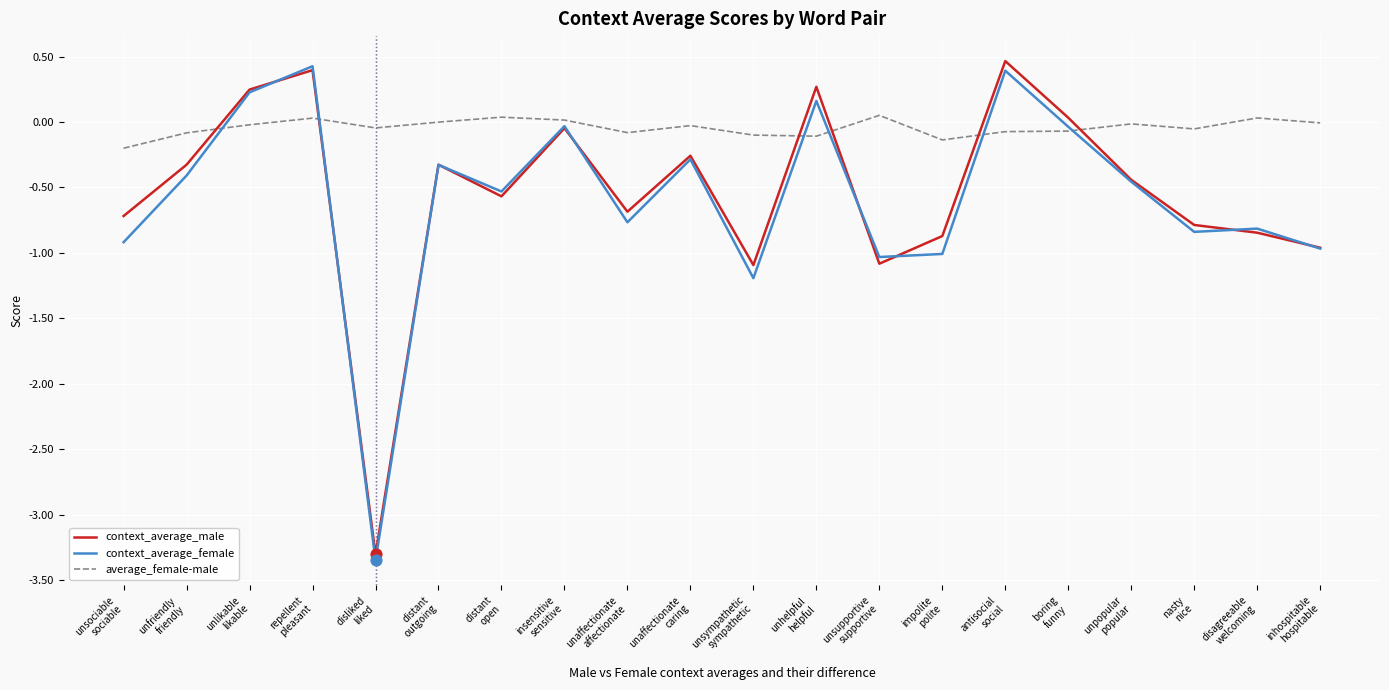

What are all the series names shown in the legend?

context_average_male, context_average_female, average_female-male